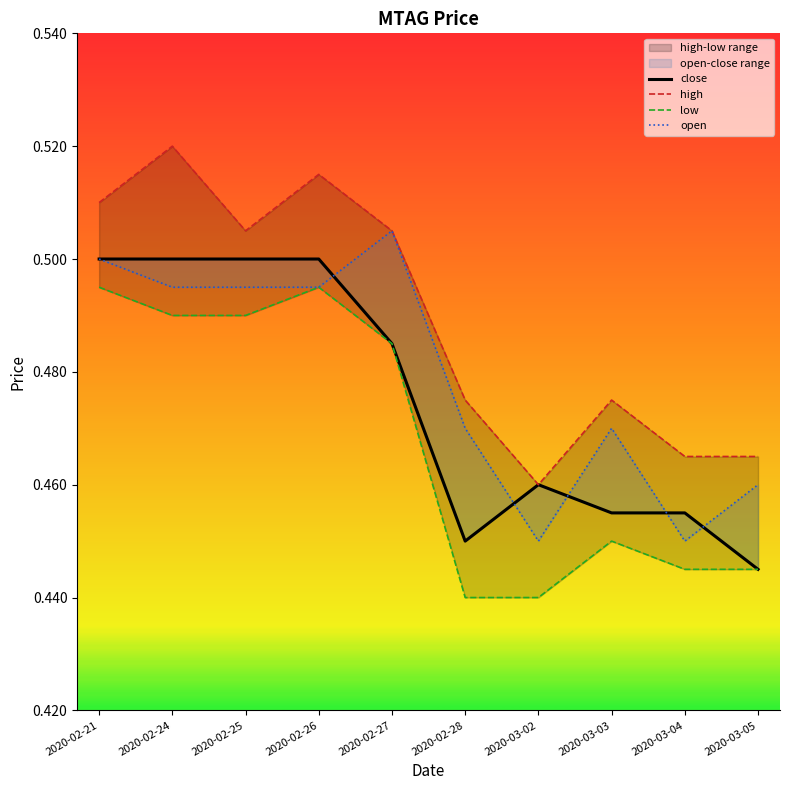

True or false: high and low cross at least once.

False